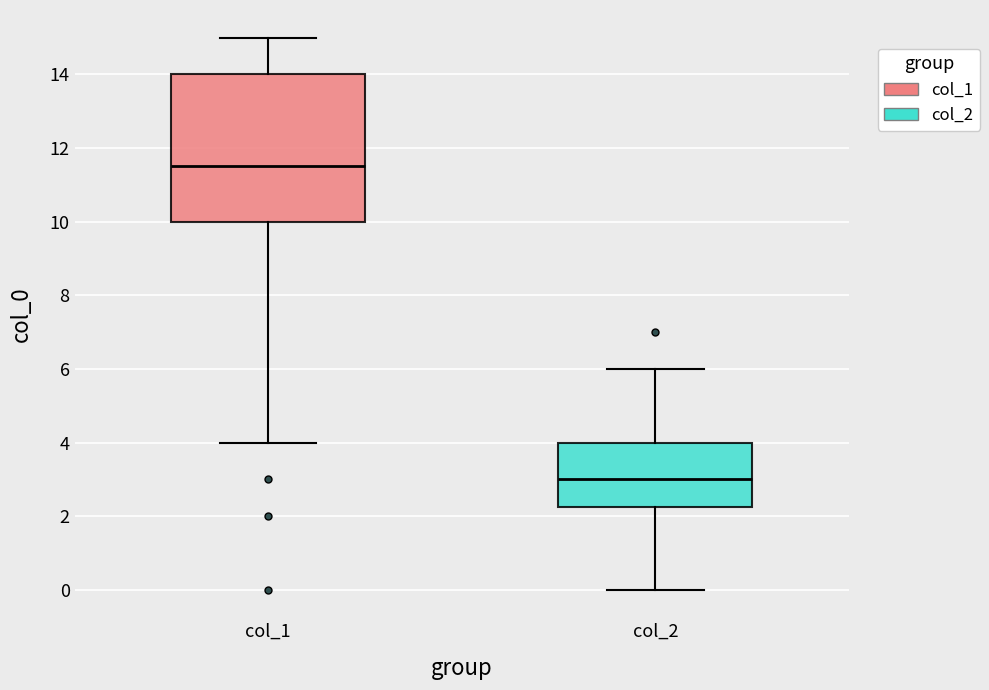

Which box has the highest median line?

col_1